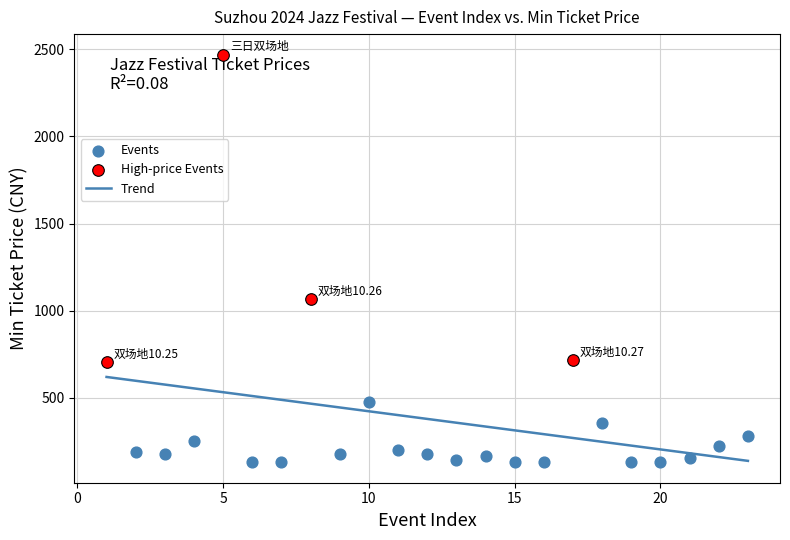

Which series reaches the minimum Y coordinate?

Events